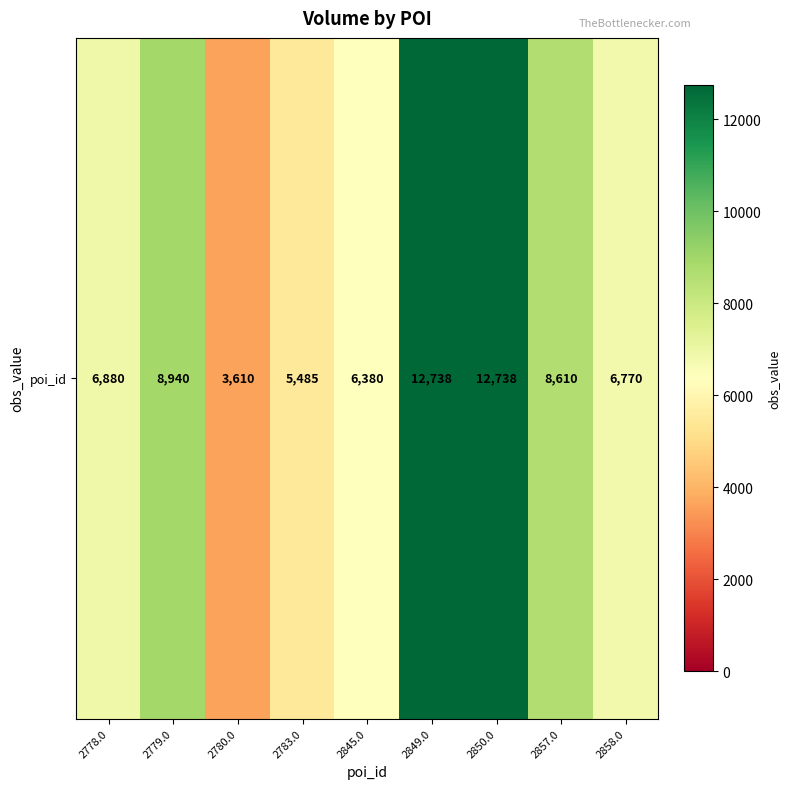

The value at 2857.0 is 11889. True or false?

False